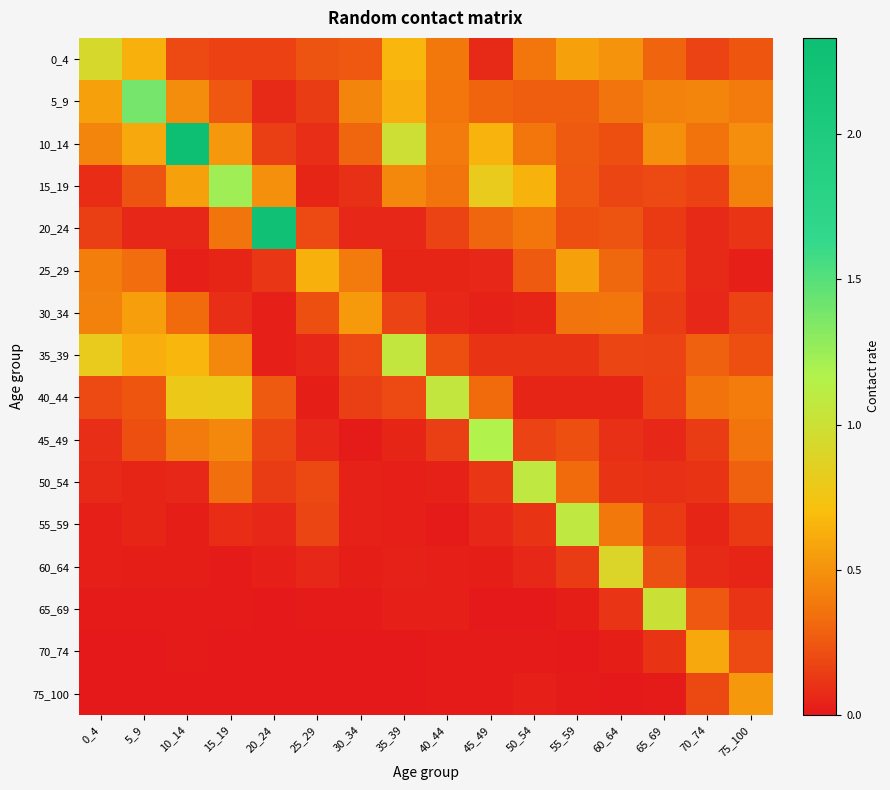

Reading left to right, list all the values displayed in this chart.

0_4: 0_4=0.9	5_9=0.6	10_14=0.2	15_19=0.2	20_24=0.2	25_29=0.2	30_34=0.3	35_39=0.7	40_44=0.4	45_49=0.1	50_54=0.4	55_59=0.6	60_64=0.5	65_69=0.3	70_74=0.2	75_100=0.2
5_9: 0_4=0.6	5_9=1.4	10_14=0.5	15_19=0.2	20_24=0.1	25_29=0.1	30_34=0.4	35_39=0.6	40_44=0.4	45_49=0.3	50_54=0.3	55_59=0.3	60_64=0.4	65_69=0.4	70_74=0.4	75_100=0.4
10_14: 0_4=0.4	5_9=0.6	10_14=2.3	15_19=0.5	20_24=0.2	25_29=0.1	30_34=0.3	35_39=1.0	40_44=0.4	45_49=0.7	50_54=0.4	55_59=0.3	60_64=0.2	65_69=0.5	70_74=0.3	75_100=0.5
15_19: 0_4=0.1	5_9=0.2	10_14=0.6	15_19=1.2	20_24=0.5	25_29=0.0	30_34=0.1	35_39=0.5	40_44=0.4	45_49=0.8	50_54=0.6	55_59=0.3	60_64=0.2	65_69=0.2	70_74=0.2	75_100=0.4
20_24: 0_4=0.2	5_9=0.1	10_14=0.1	15_19=0.4	20_24=2.3	25_29=0.2	30_34=0.1	35_39=0.1	40_44=0.2	45_49=0.3	50_54=0.4	55_59=0.2	60_64=0.2	65_69=0.1	70_74=0.1	75_100=0.1
25_29: 0_4=0.4	5_9=0.3	10_14=0.0	15_19=0.0	20_24=0.1	25_29=0.6	30_34=0.4	35_39=0.0	40_44=0.0	45_49=0.1	50_54=0.3	55_59=0.6	60_64=0.3	65_69=0.2	70_74=0.1	75_100=0.0
30_34: 0_4=0.4	5_9=0.6	10_14=0.3	15_19=0.1	20_24=0.0	25_29=0.2	30_34=0.5	35_39=0.2	40_44=0.1	45_49=0.0	50_54=0.1	55_59=0.4	60_64=0.4	65_69=0.1	70_74=0.1	75_100=0.2
35_39: 0_4=0.8	5_9=0.6	10_14=0.7	15_19=0.5	20_24=0.0	25_29=0.1	30_34=0.2	35_39=1.1	40_44=0.2	45_49=0.1	50_54=0.1	55_59=0.1	60_64=0.2	65_69=0.2	70_74=0.3	75_100=0.2
40_44: 0_4=0.2	5_9=0.2	10_14=0.8	15_19=0.8	20_24=0.3	25_29=0.0	30_34=0.2	35_39=0.2	40_44=1.1	45_49=0.3	50_54=0.1	55_59=0.1	60_64=0.1	65_69=0.2	70_74=0.3	75_100=0.4
45_49: 0_4=0.1	5_9=0.2	10_14=0.4	15_19=0.5	20_24=0.2	25_29=0.1	30_34=0.0	35_39=0.0	40_44=0.1	45_49=1.2	50_54=0.2	55_59=0.2	60_64=0.1	65_69=0.1	70_74=0.1	75_100=0.4
50_54: 0_4=0.1	5_9=0.0	10_14=0.1	15_19=0.3	20_24=0.1	25_29=0.2	30_34=0.0	35_39=0.0	40_44=0.0	45_49=0.1	50_54=1.1	55_59=0.3	60_64=0.1	65_69=0.1	70_74=0.1	75_100=0.3
55_59: 0_4=0.0	5_9=0.0	10_14=0.0	15_19=0.1	20_24=0.1	25_29=0.2	30_34=0.0	35_39=0.0	40_44=0.0	45_49=0.1	50_54=0.1	55_59=1.1	60_64=0.4	65_69=0.1	70_74=0.0	75_100=0.1
60_64: 0_4=0.0	5_9=0.0	10_14=0.0	15_19=0.0	20_24=0.0	25_29=0.1	30_34=0.0	35_39=0.0	40_44=0.0	45_49=0.0	50_54=0.1	55_59=0.1	60_64=0.9	65_69=0.2	70_74=0.1	75_100=0.1
65_69: 0_4=0.0	5_9=0.0	10_14=0.0	15_19=0.0	20_24=0.0	25_29=0.0	30_34=0.0	35_39=0.0	40_44=0.0	45_49=0.0	50_54=0.0	55_59=0.0	60_64=0.1	65_69=1.0	70_74=0.2	75_100=0.1
70_74: 0_4=0.0	5_9=0.0	10_14=0.0	15_19=0.0	20_24=0.0	25_29=0.0	30_34=0.0	35_39=0.0	40_44=0.0	45_49=0.0	50_54=0.0	55_59=0.0	60_64=0.0	65_69=0.1	70_74=0.6	75_100=0.2
75_100: 0_4=0.0	5_9=0.0	10_14=0.0	15_19=0.0	20_24=0.0	25_29=0.0	30_34=0.0	35_39=0.0	40_44=0.0	45_49=0.0	50_54=0.0	55_59=0.0	60_64=0.0	65_69=0.0	70_74=0.2	75_100=0.5